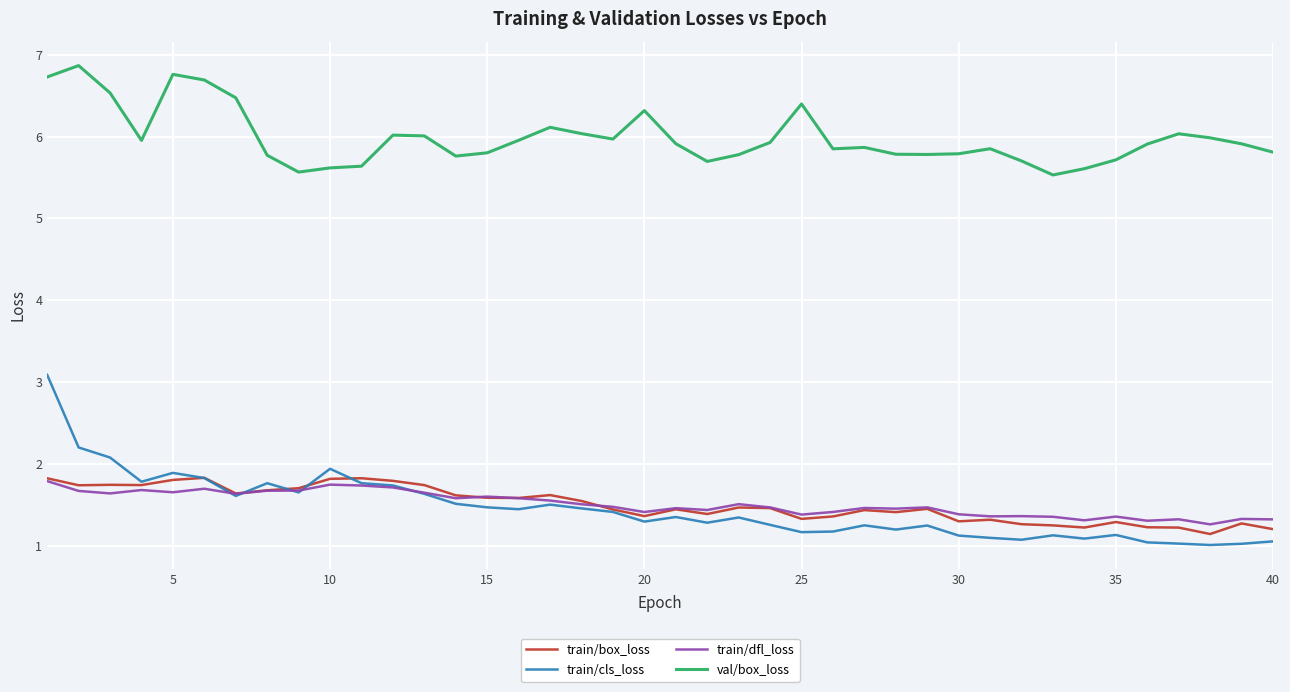

What is the maximum value shown in the chart?

6.9